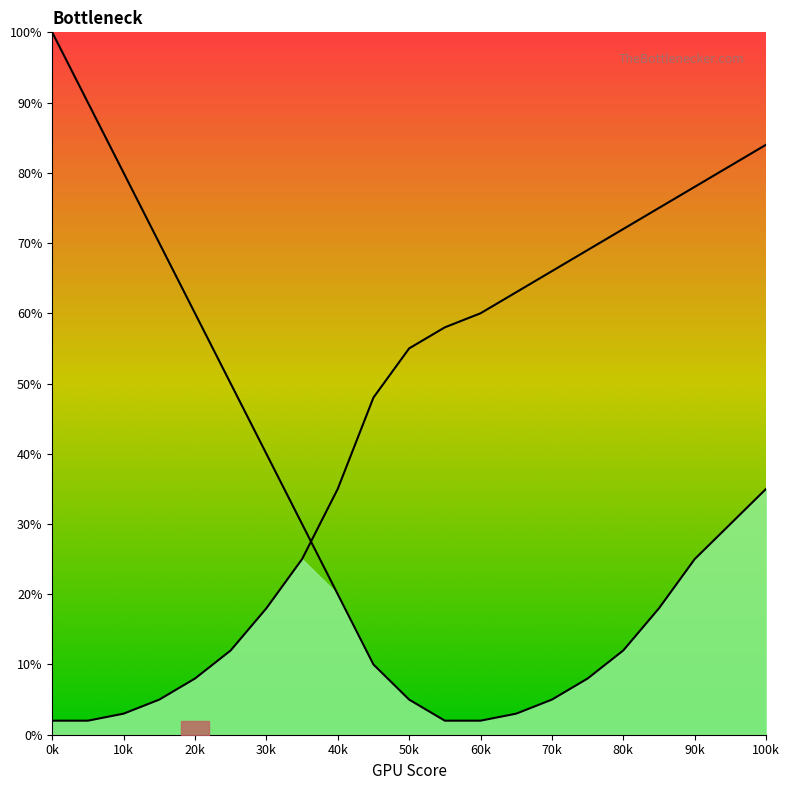

What is the spread (max minus min) of values at 45?

38